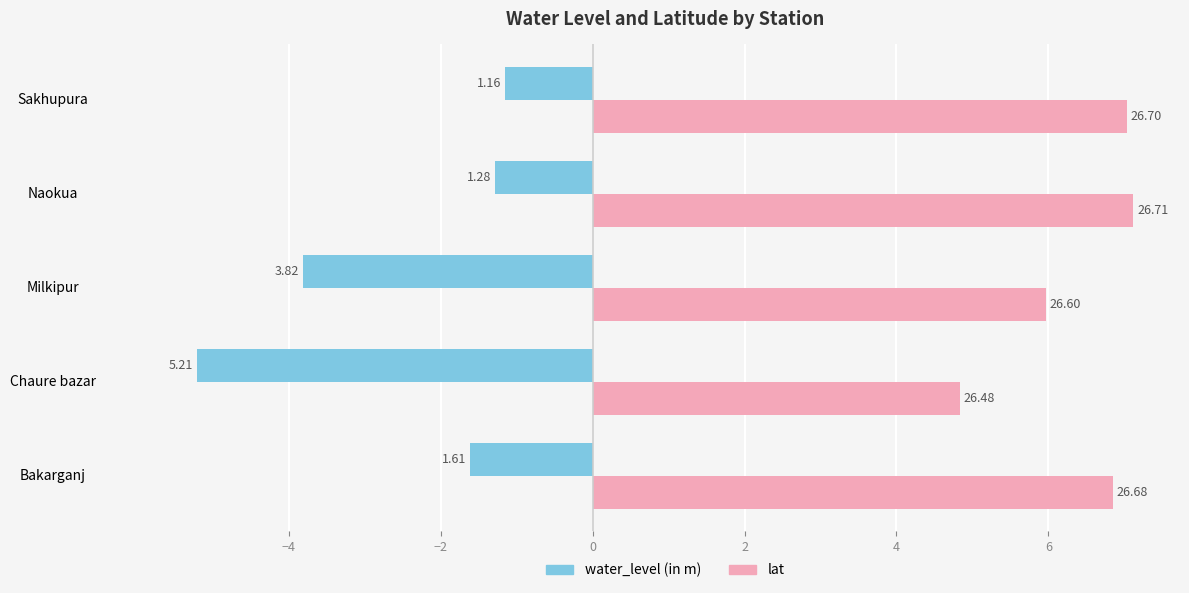

What are all the series names shown in the legend?

water_level (in m), lat